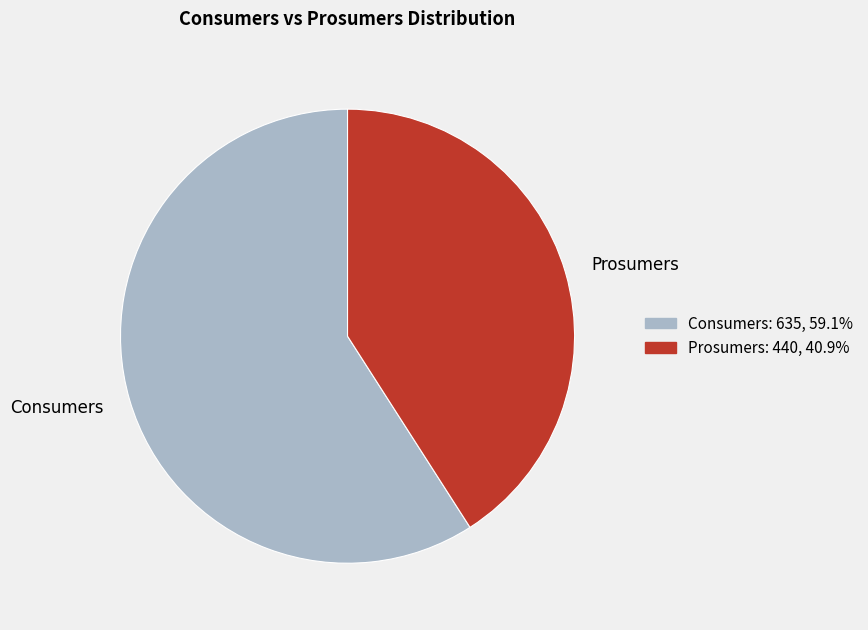

Is the sum of Consumers and Prosumers greater than half?

Yes